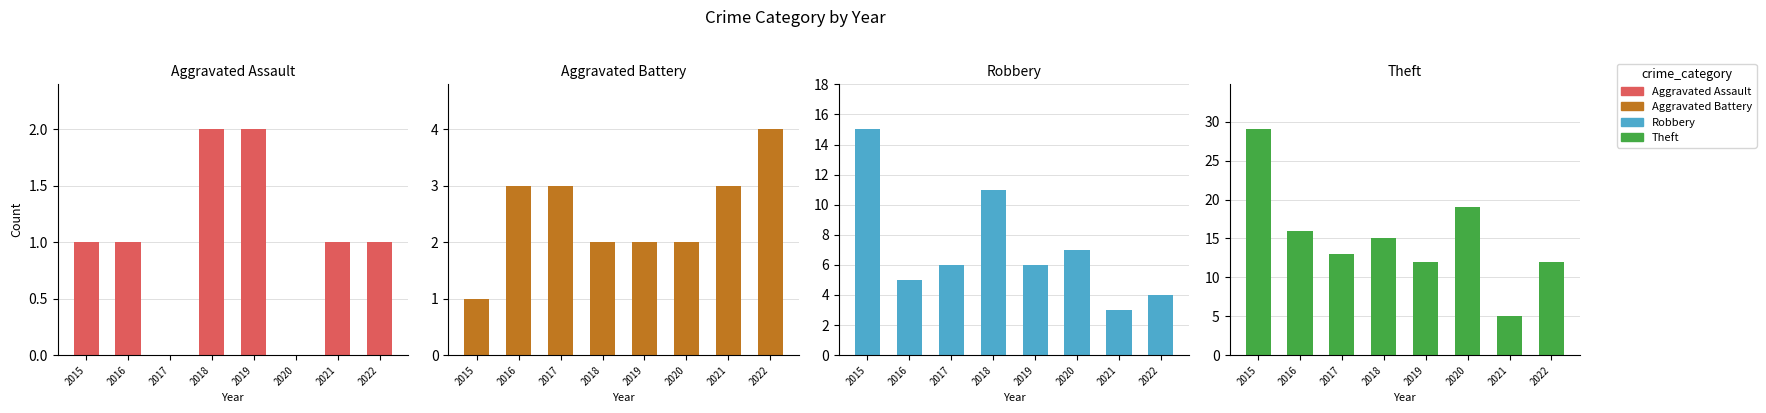

Rank the series by their maximum value, from lowest to highest.

Aggravated Assault, Aggravated Battery, Robbery, Theft